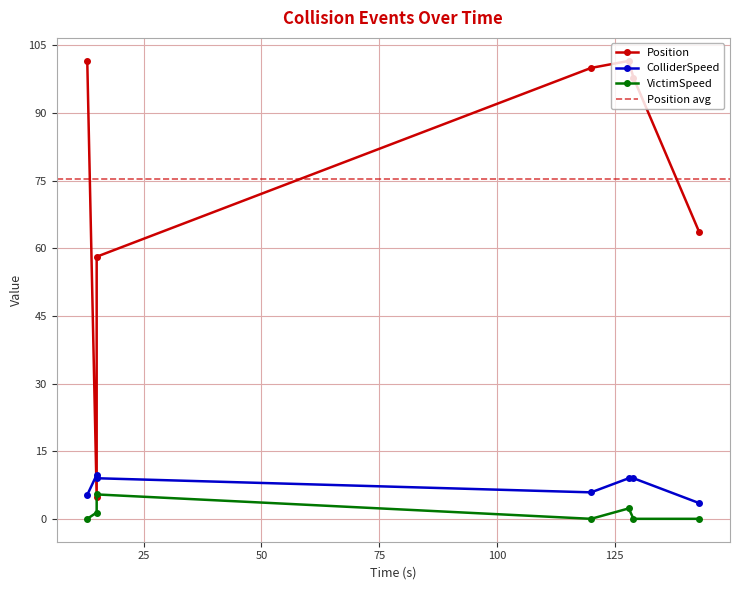

What value does the Position series have at 120.0?

100.0